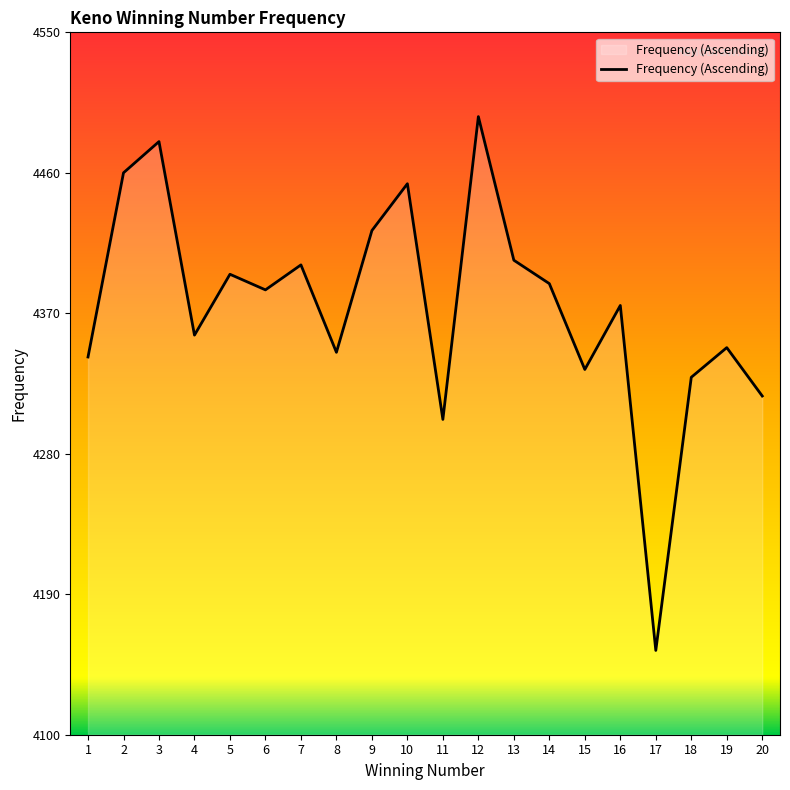

Where is the data nearest to the value 4325?

18